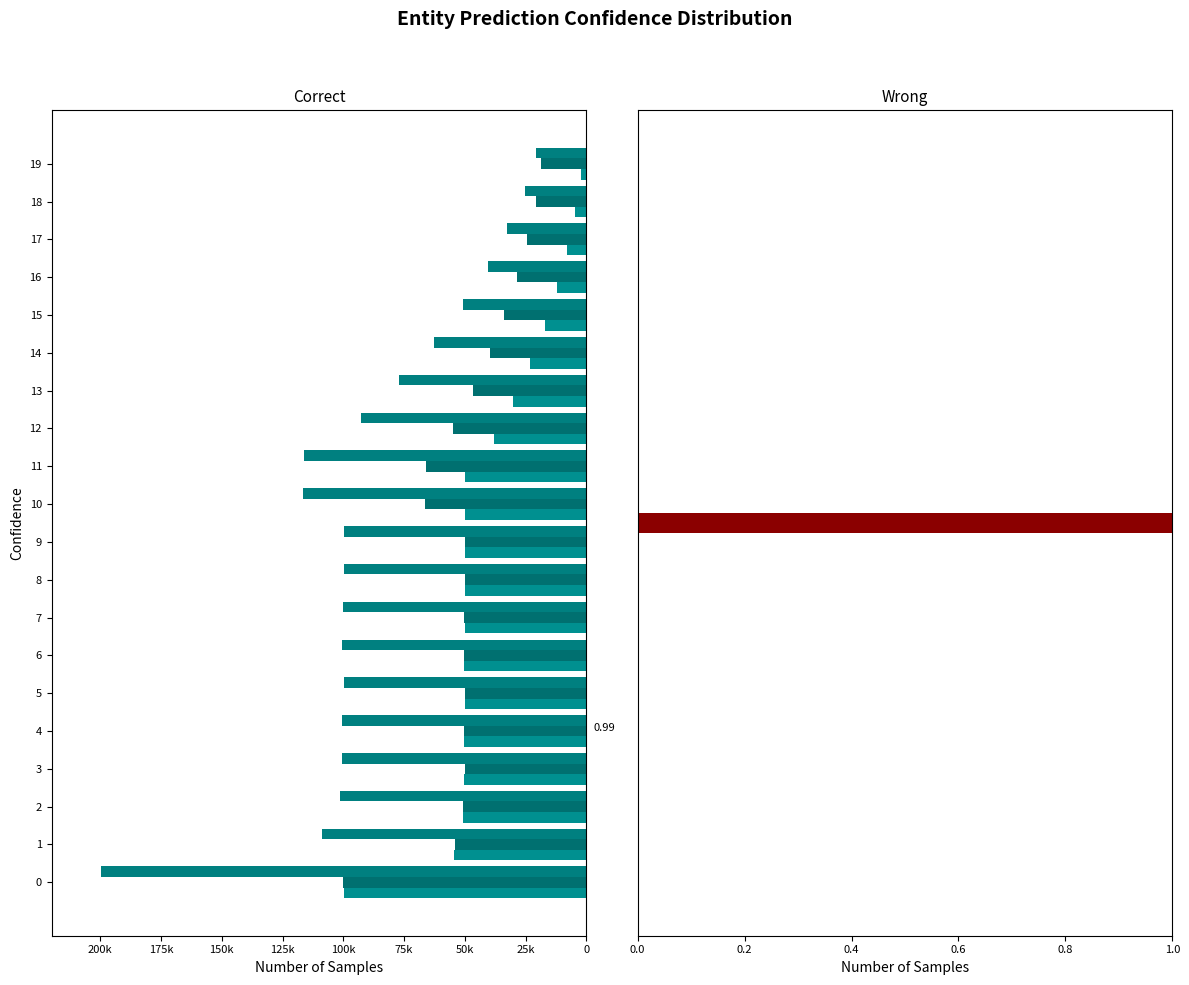

Which has a higher value, 12 or 1?

12